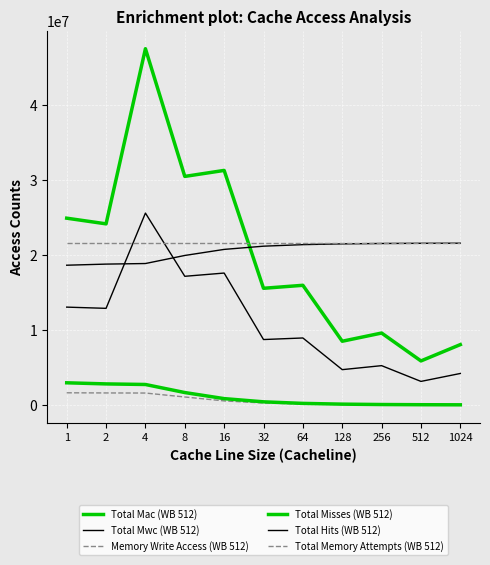

Does the chart display data point markers on the line(s)?

No